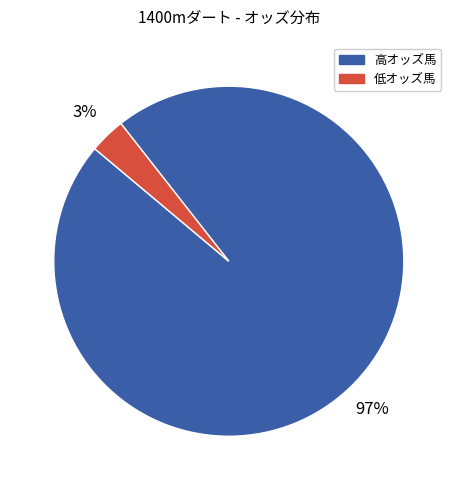

To the nearest percent, what is the average slice percentage?

50%